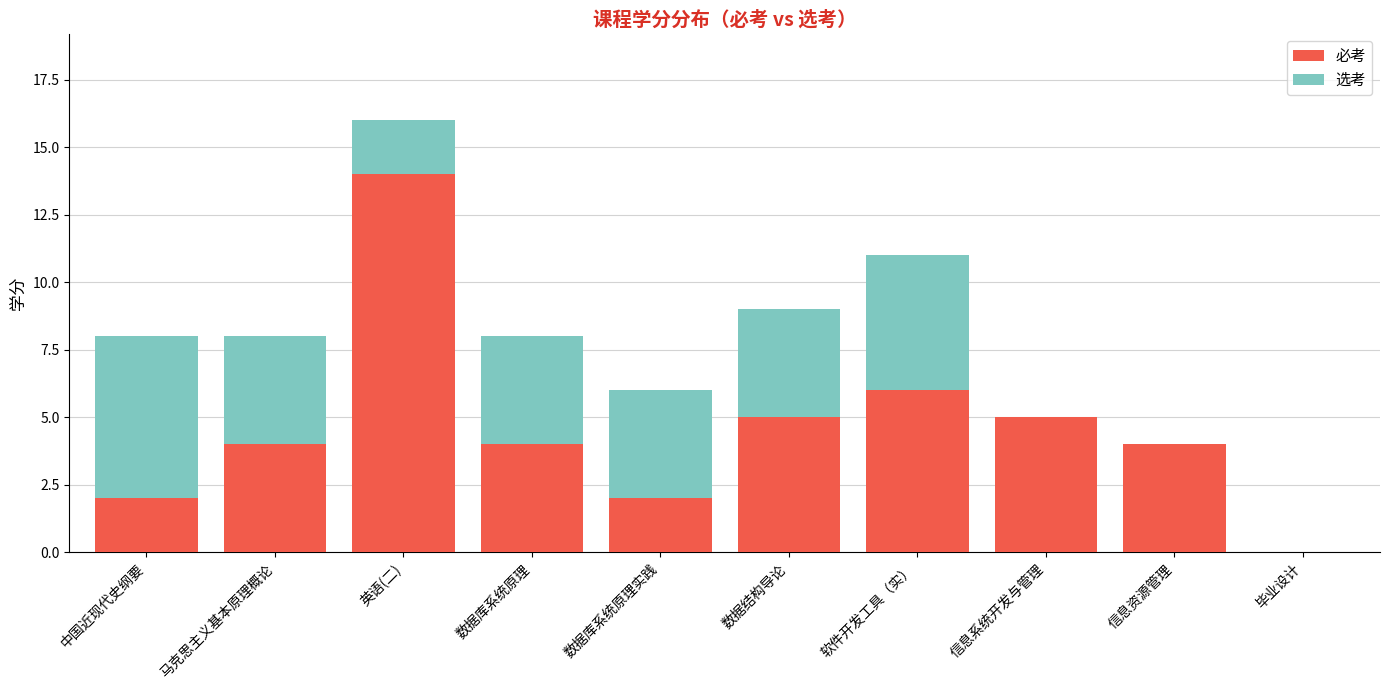

True or false: 必考 has a value of 1 at 数据库系统原理实践.

False